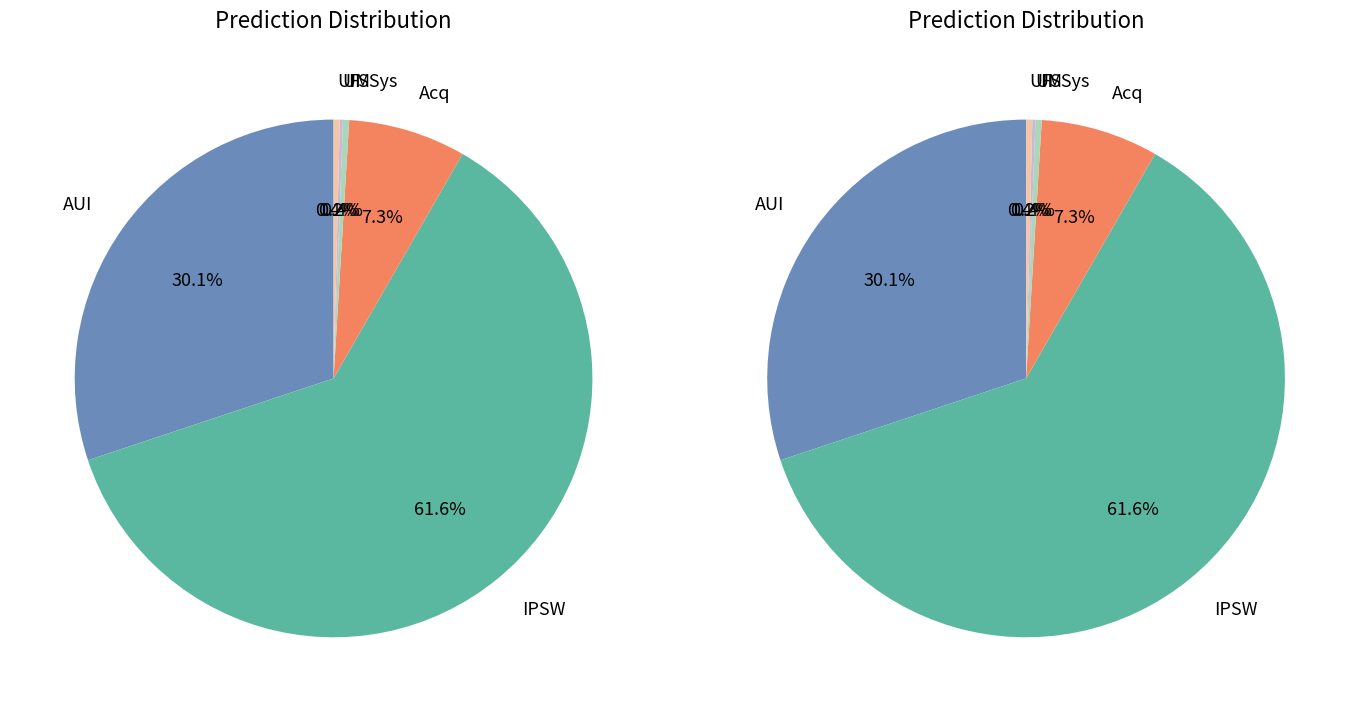

True or false: FSSys accounts for 9% of the total.

False